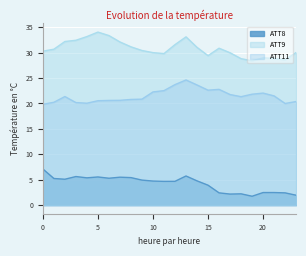

Is it true that ATT11 equals 22.8 at 16?

True